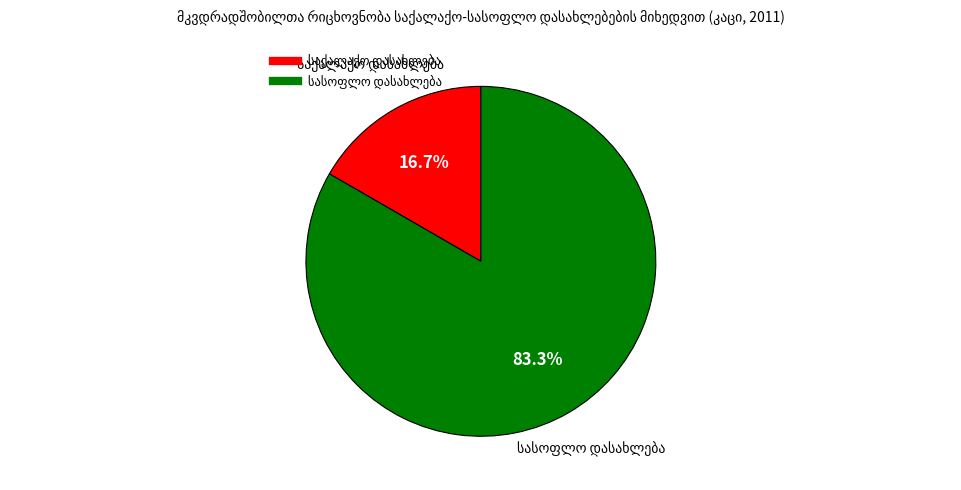

Does any single category account for the majority?

Yes